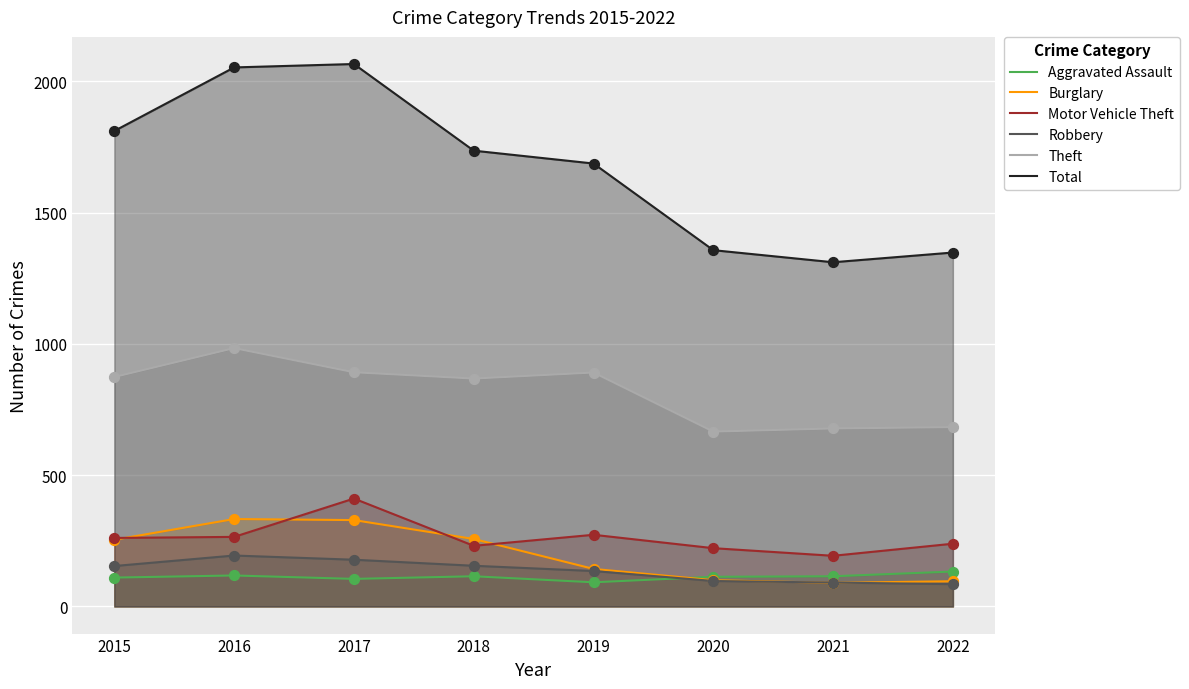

Which series has the largest total across all categories?

Total